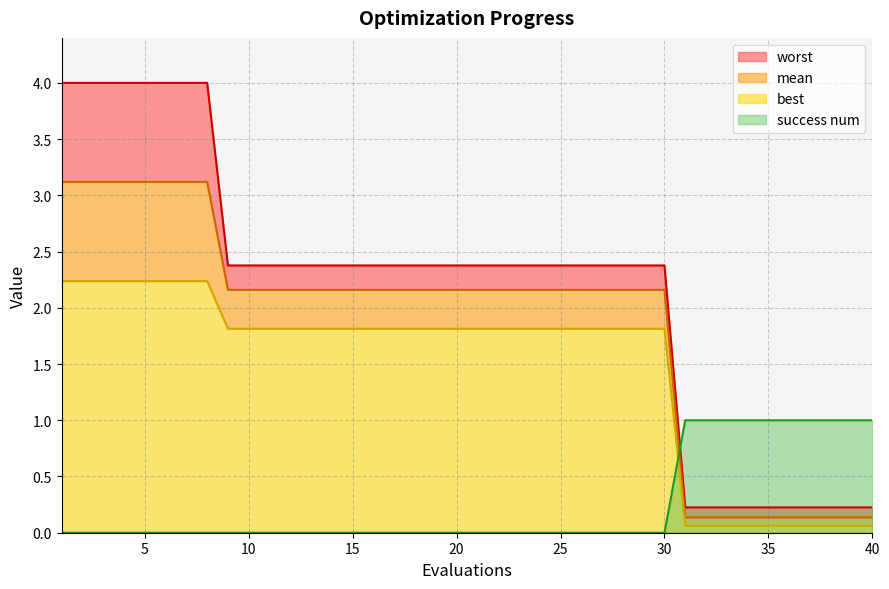

Is it true that worst equals 4.0 at 2?

True